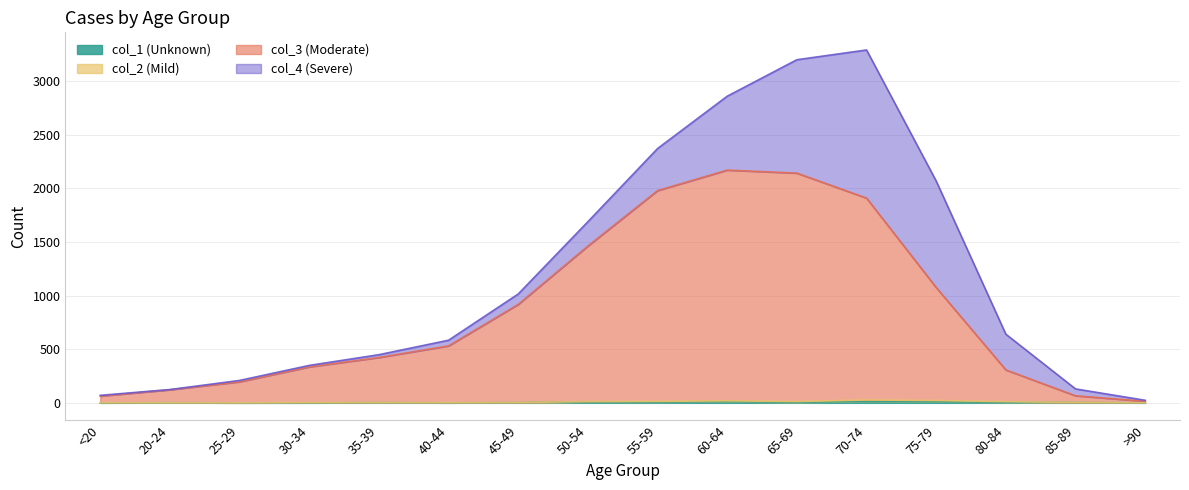

Which series has the largest range (max minus min)?

col_3 (Moderate)